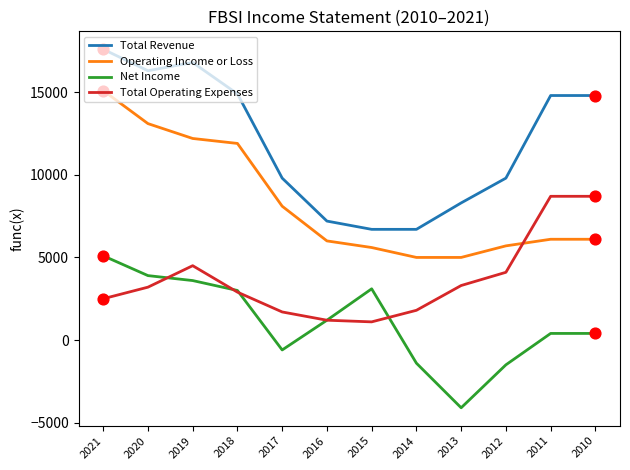

At which category is the sum across all series the highest?

2021